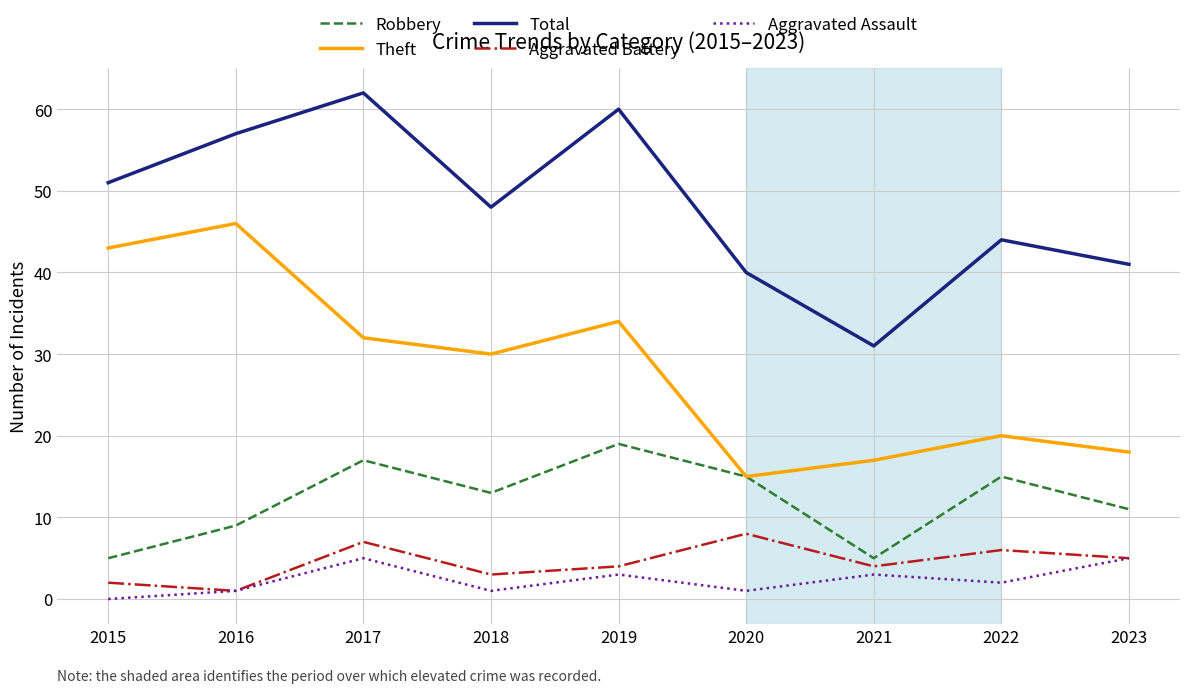

True or false: Robbery and Aggravated Battery cross at least once.

False